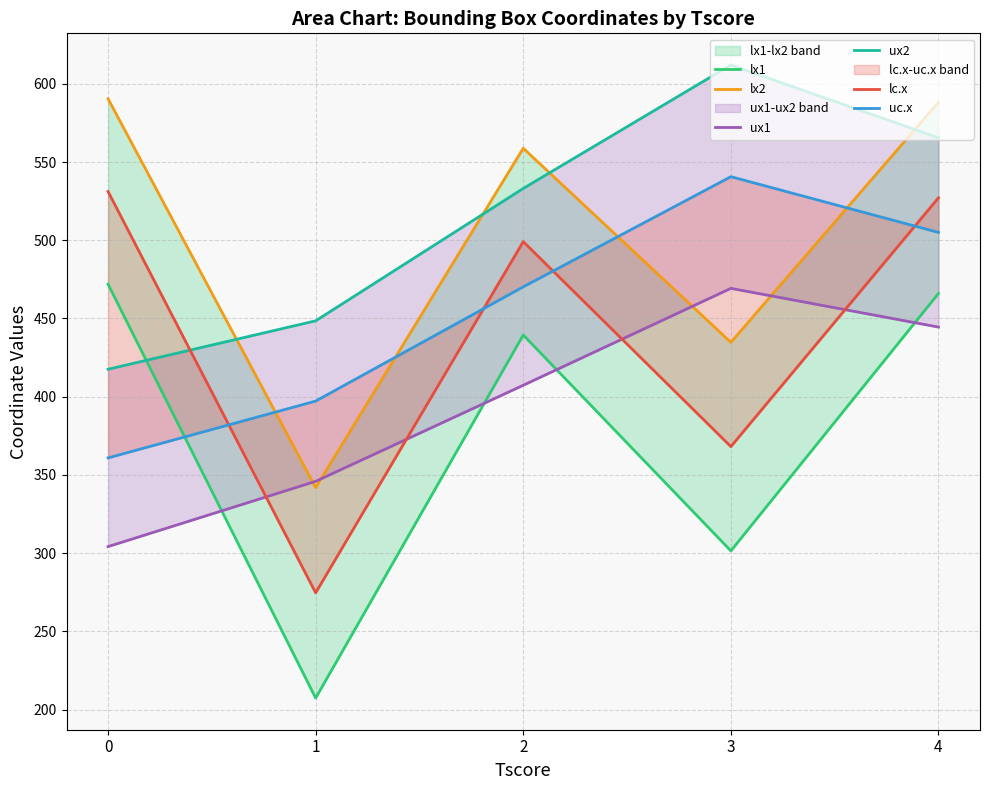

Which series has the largest total across all categories?

ux2